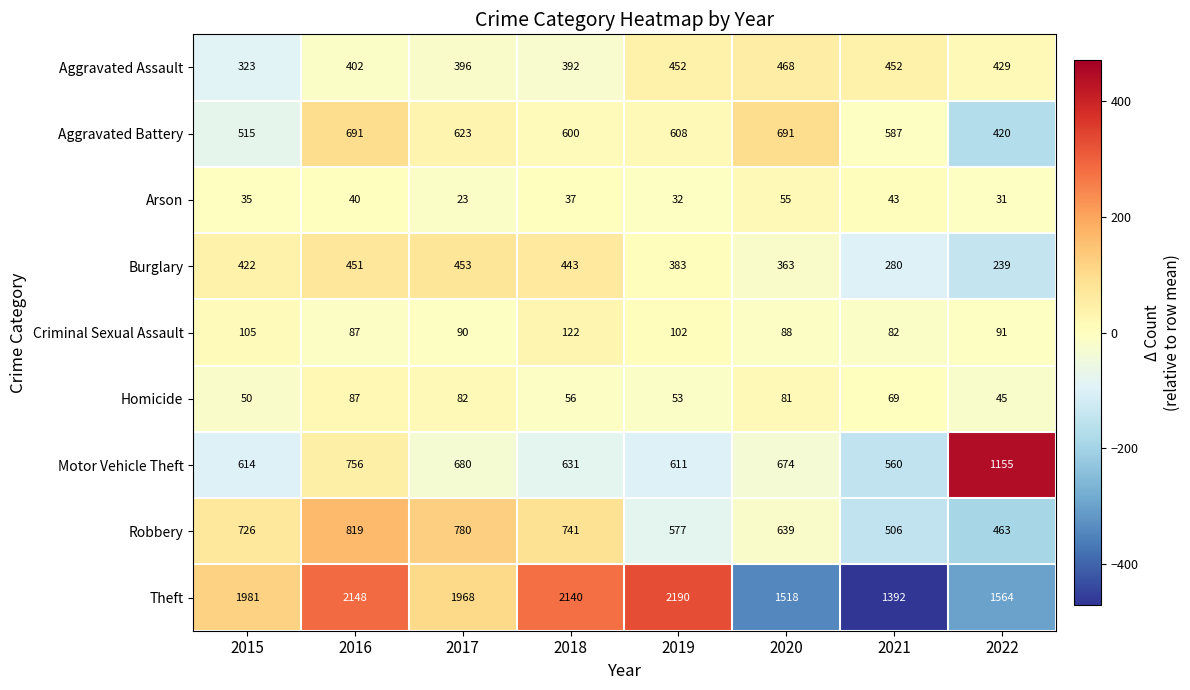

How many data points does each series have?

8